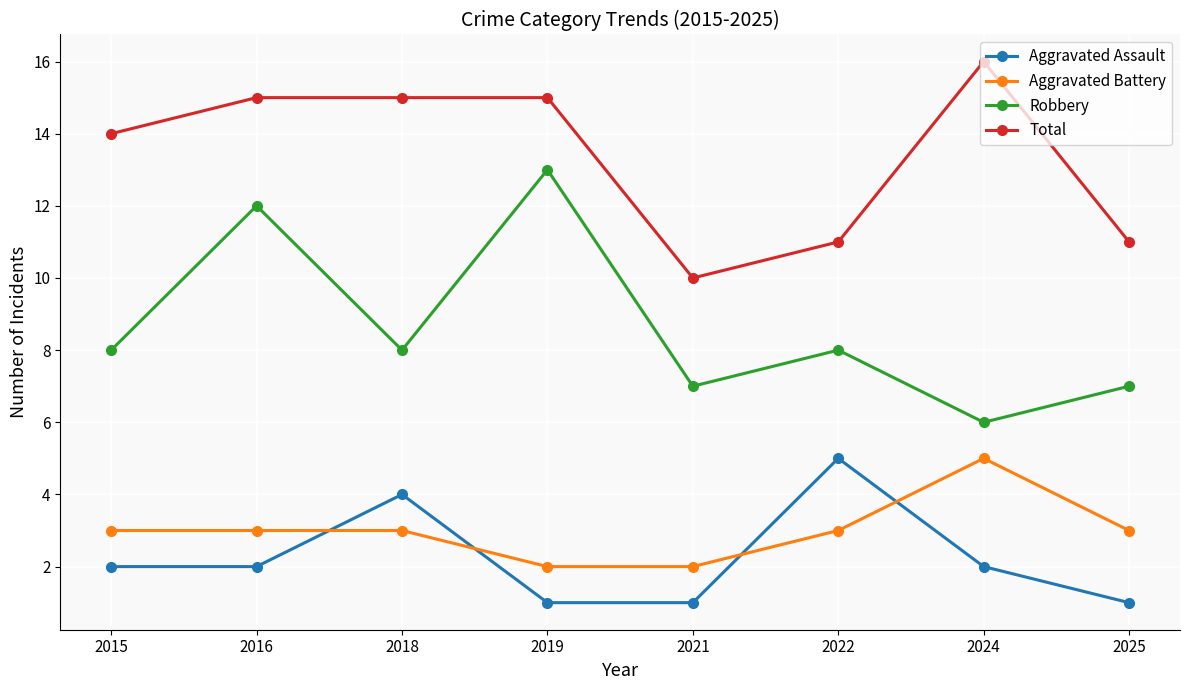

Reading right to left, extract all data points from this chart.

Aggravated Assault: 2025=1	2024=2	2022=5	2021=1	2019=1	2018=4	2016=2	2015=2
Aggravated Battery: 2025=3	2024=5	2022=3	2021=2	2019=2	2018=3	2016=3	2015=3
Robbery: 2025=7	2024=6	2022=8	2021=7	2019=13	2018=8	2016=12	2015=8
Total: 2025=11	2024=16	2022=11	2021=10	2019=15	2018=15	2016=15	2015=14